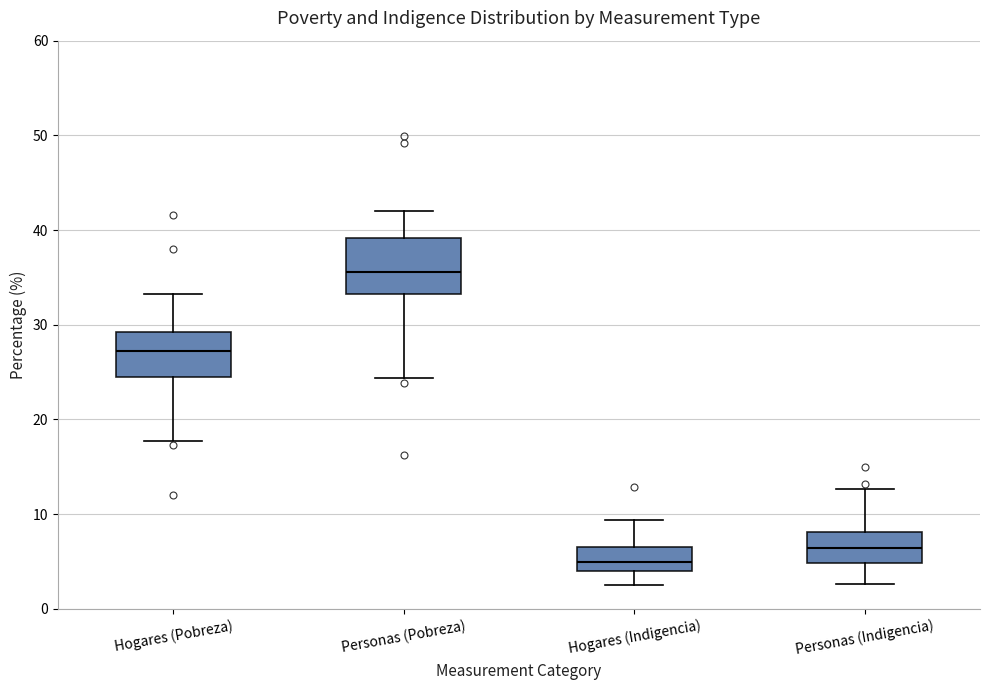

Where is the upper edge of the box for Hogares (Indigencia) on the y-axis? The values are not printed on the chart, so give them approximately, as read against the axis.

7